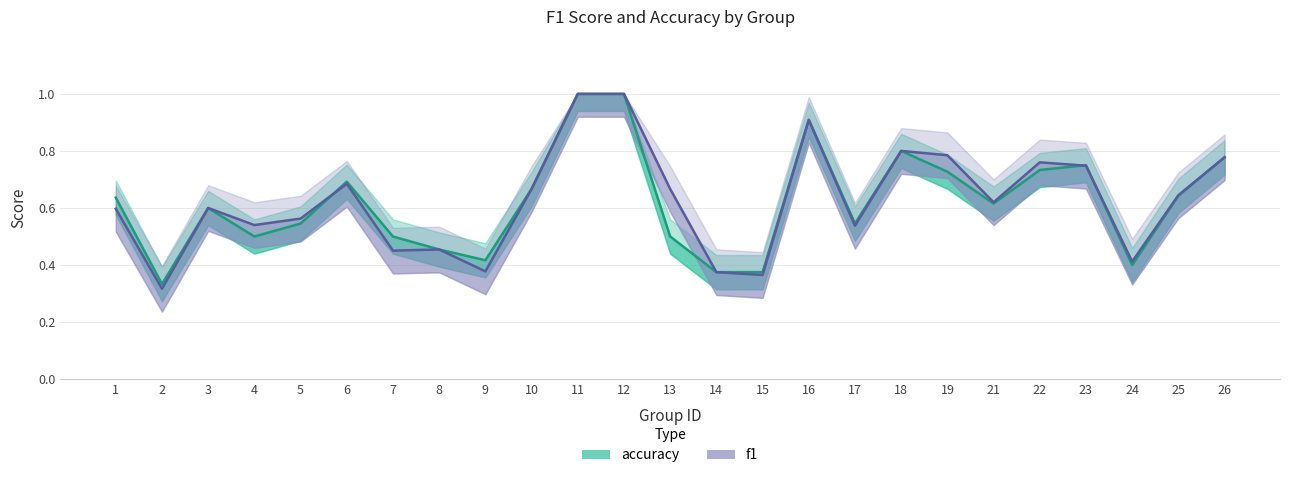

Which category has the lowest value in the f1 series?

2